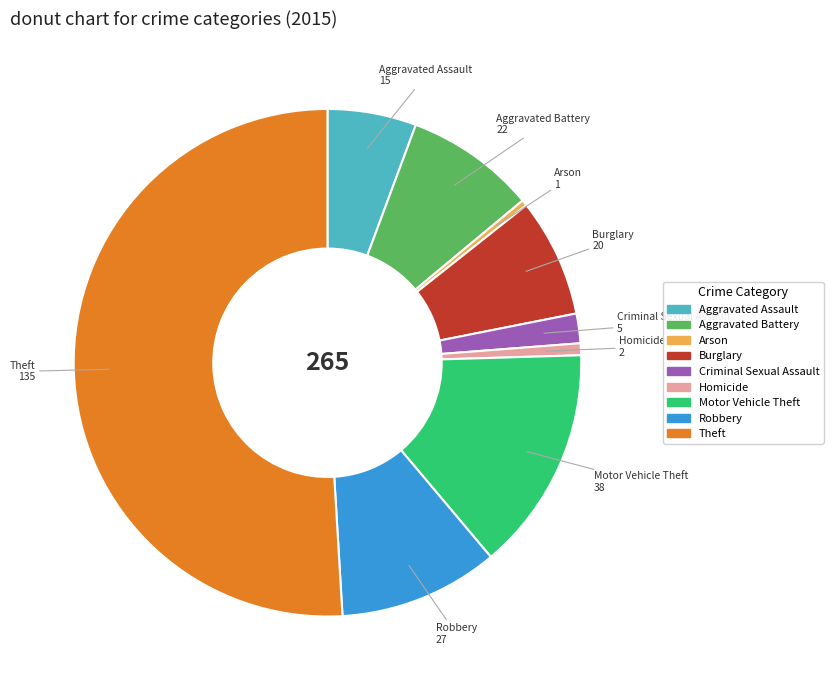

Count the number of slices in the pie.

9